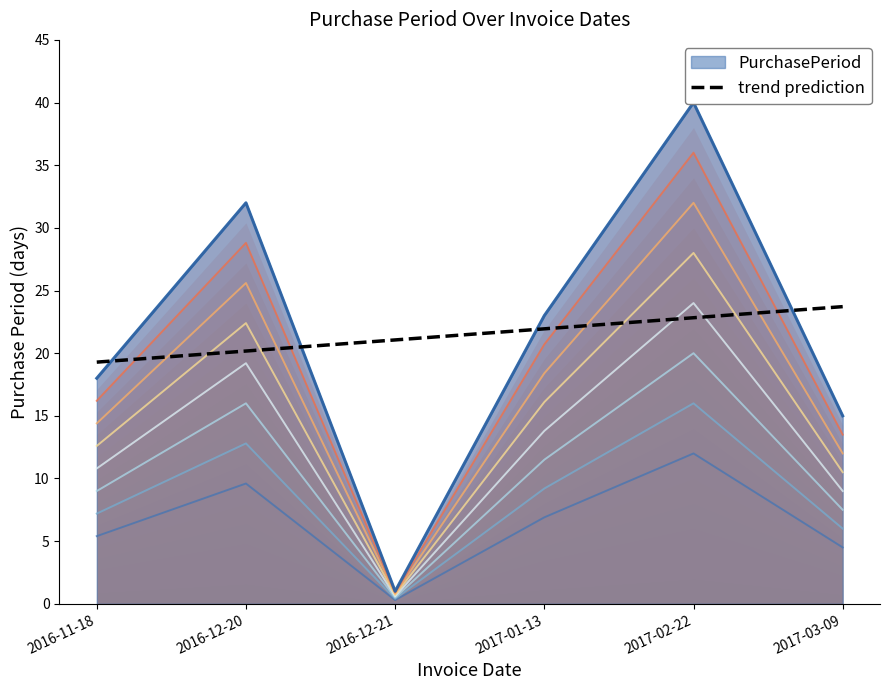

The chart shows a value of 21.1 at 2016-12-21. True or false?

True